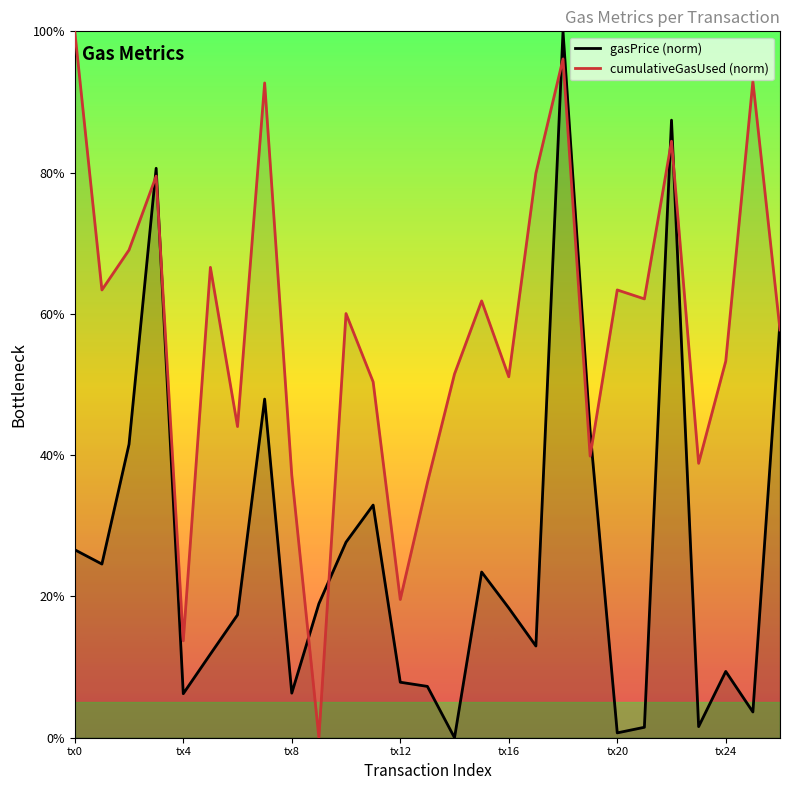

How many interior local valleys does the gasPrice (norm) series have?

8